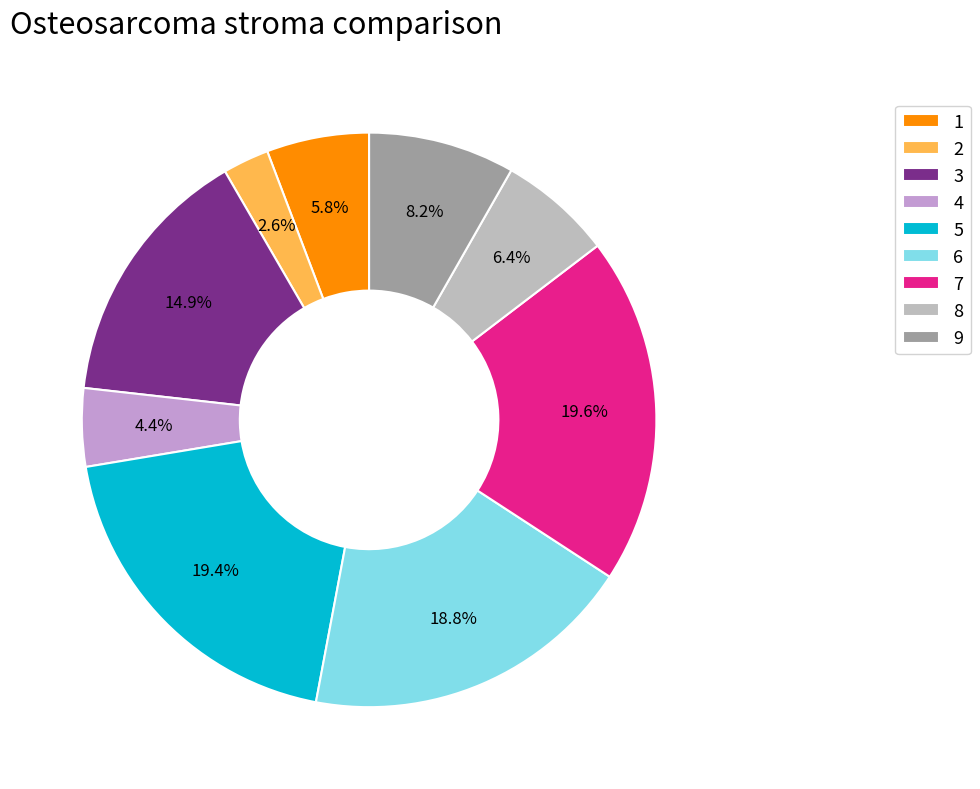

Count the number of slices in the pie.

9